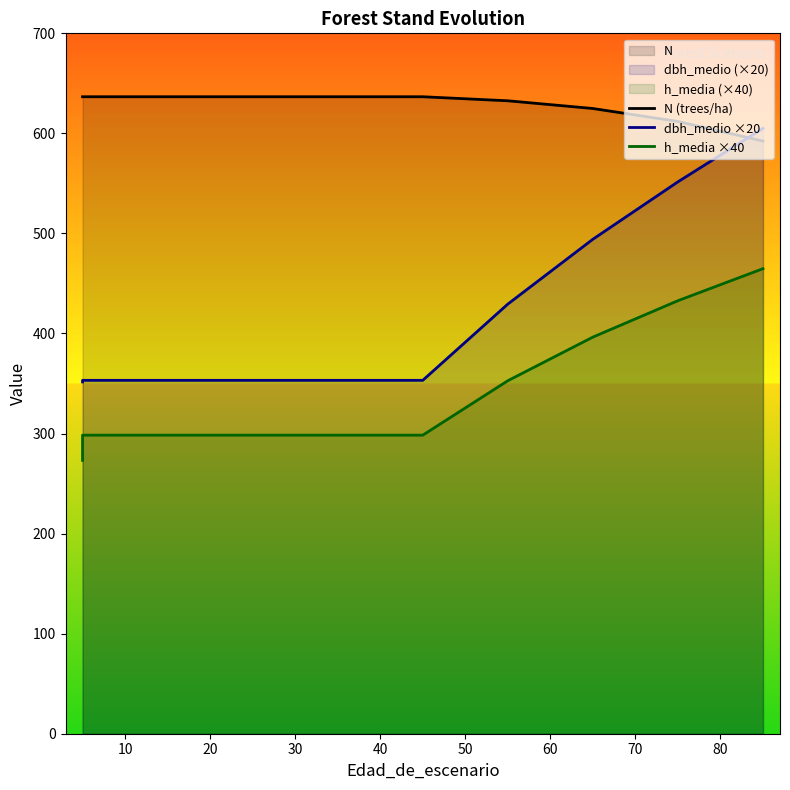

How many data points in h_media ×40 are above 298?

9